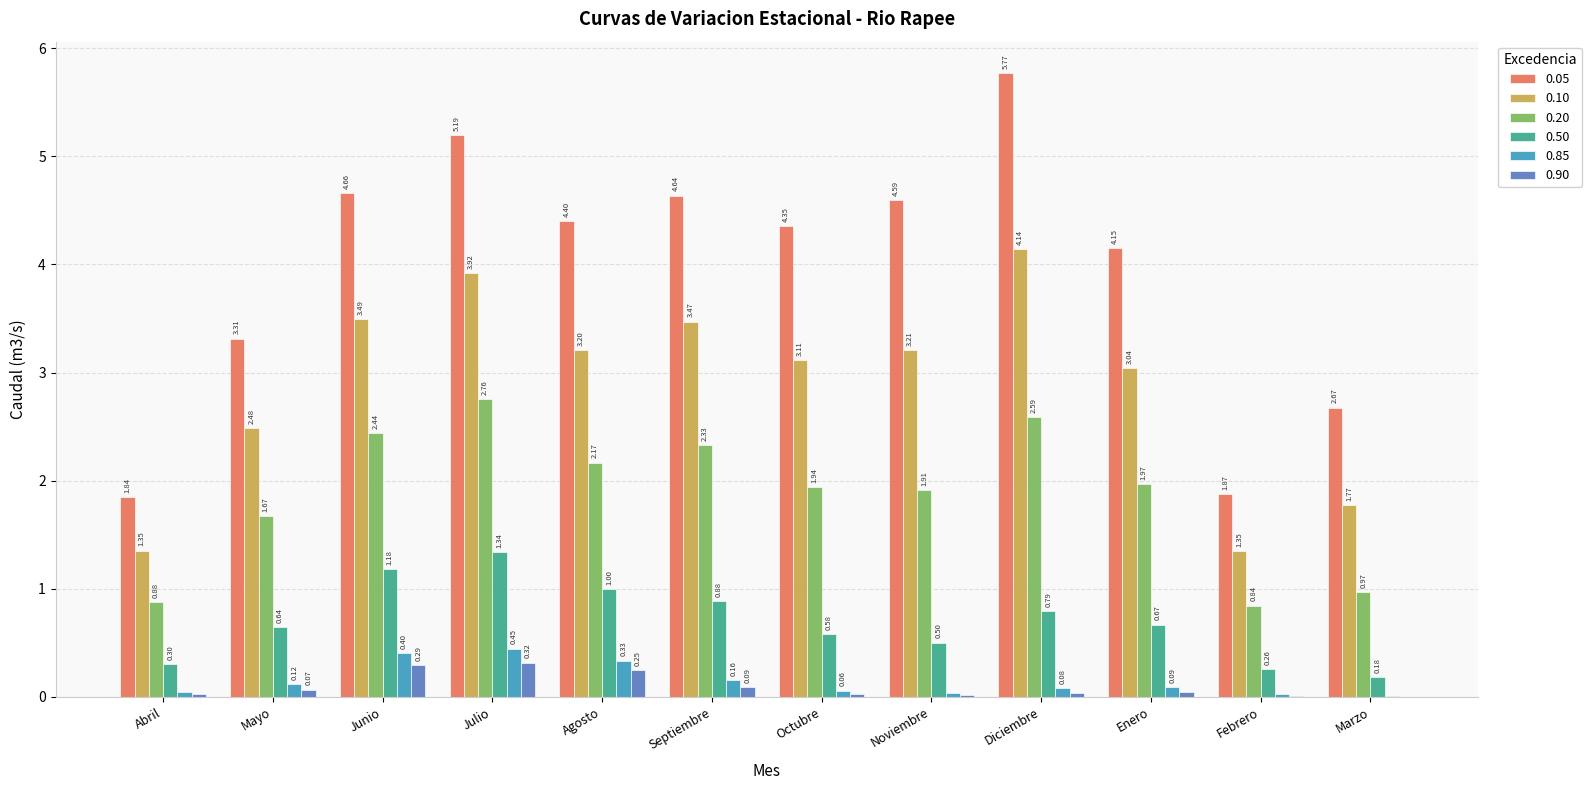

What is the sum of the 0.50 values at Enero and Abril?

1.0